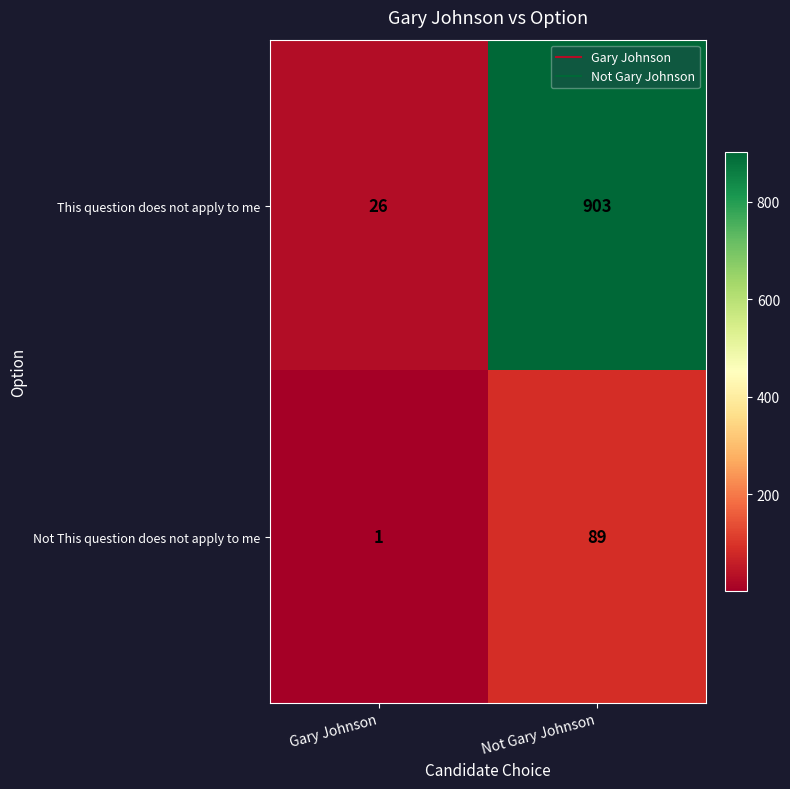

Is it true that Not This question does not apply to me equals 30 at Not Gary Johnson?

False